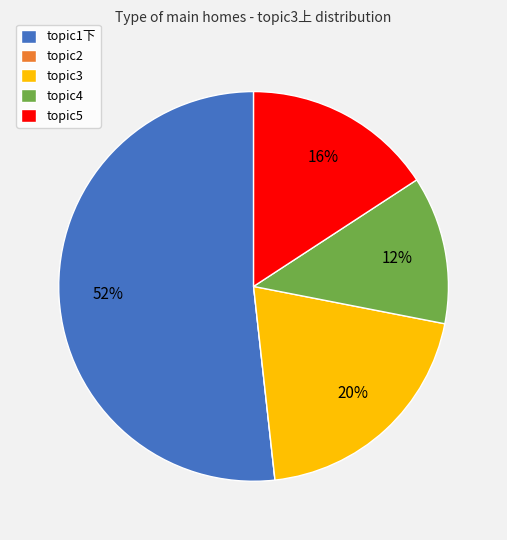

To the nearest percent, what percentage of the pie is topic5?

16%